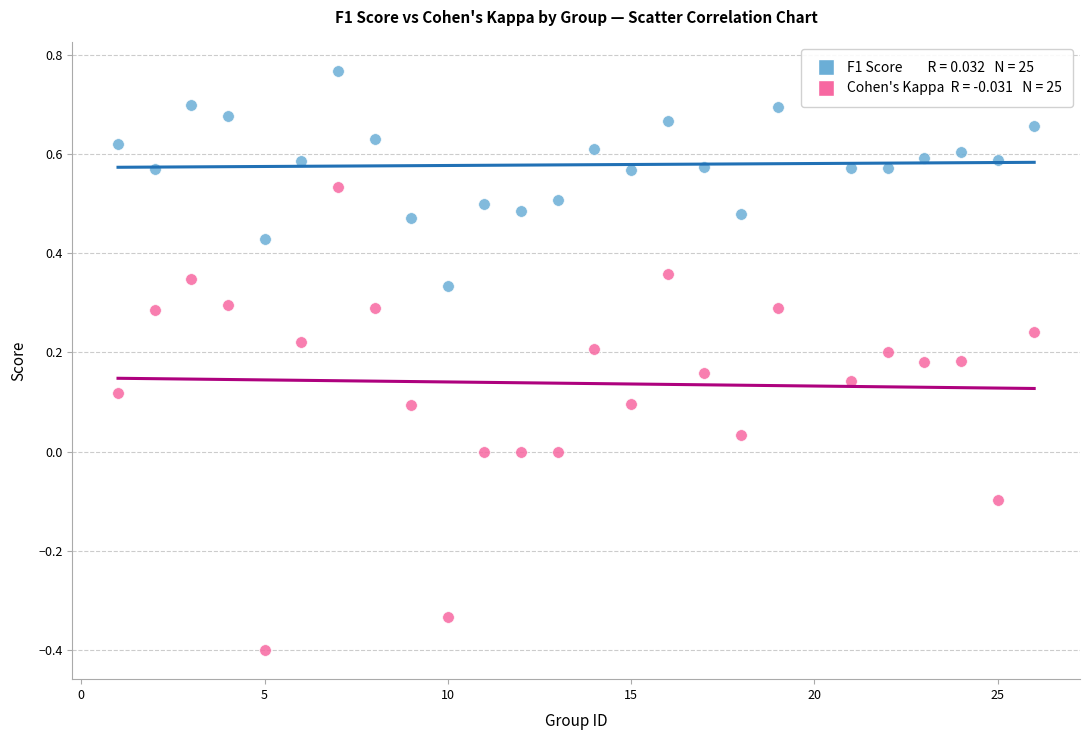

Across all data points, what is the range of Y values (max minus min)?

1.2